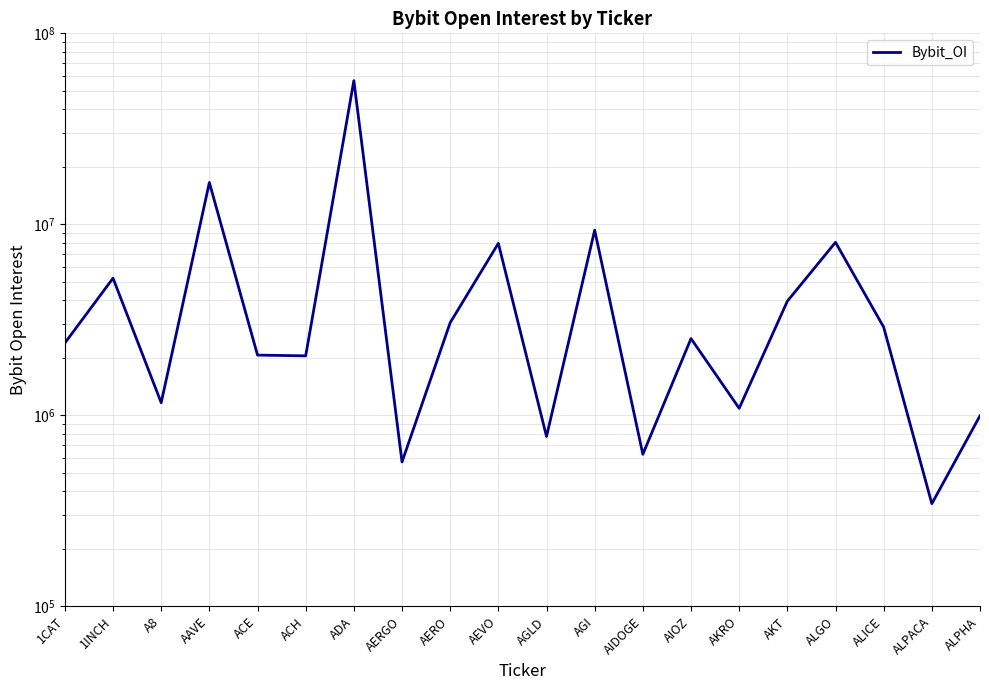

What is the value of the 17th point from the left?

8052069